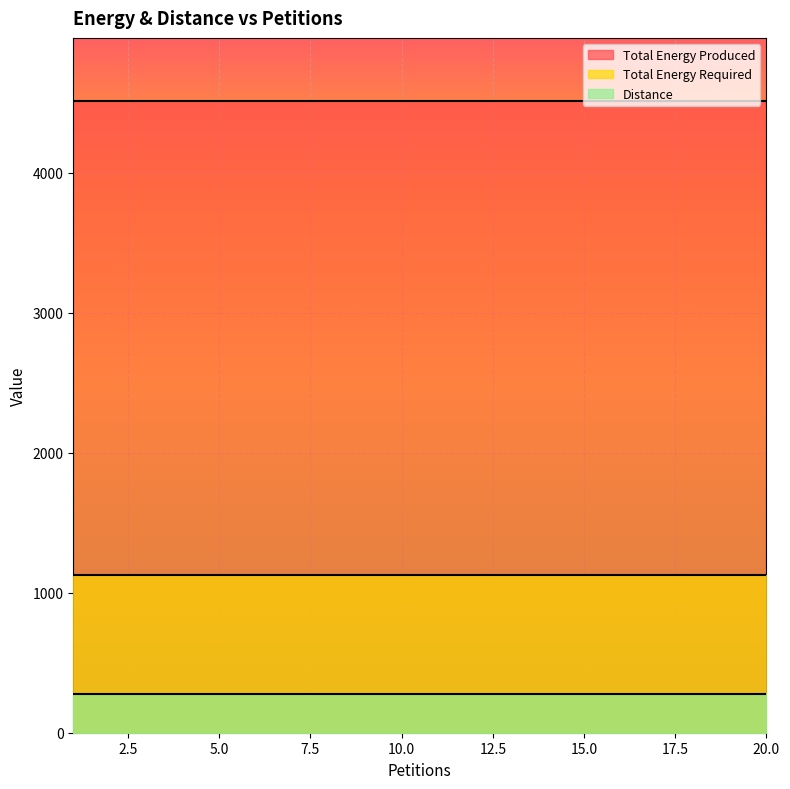

True or false: Total Energy Produced has a value of 6849 at 11.

False